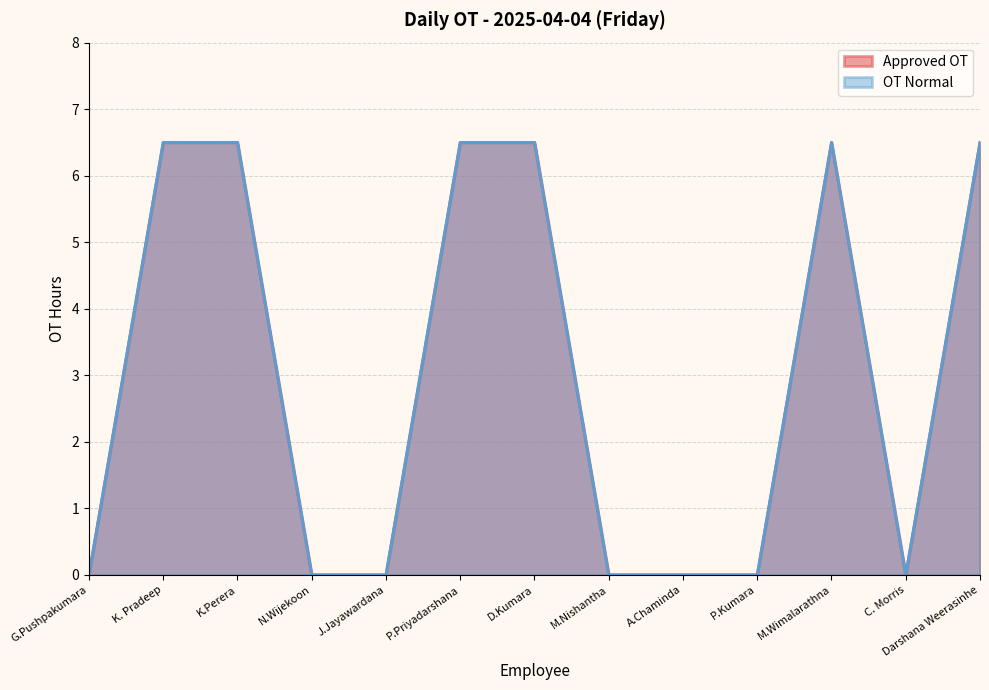

Where is OT Normal nearest to the value 3?

G.Pushpakumara